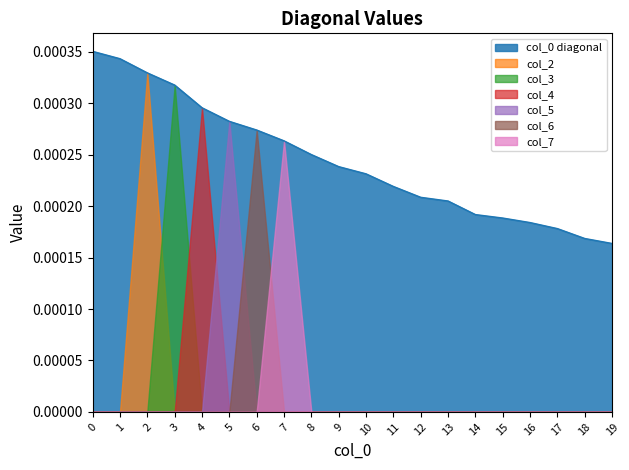

How many intersections are there between col_5 and col_6?

1